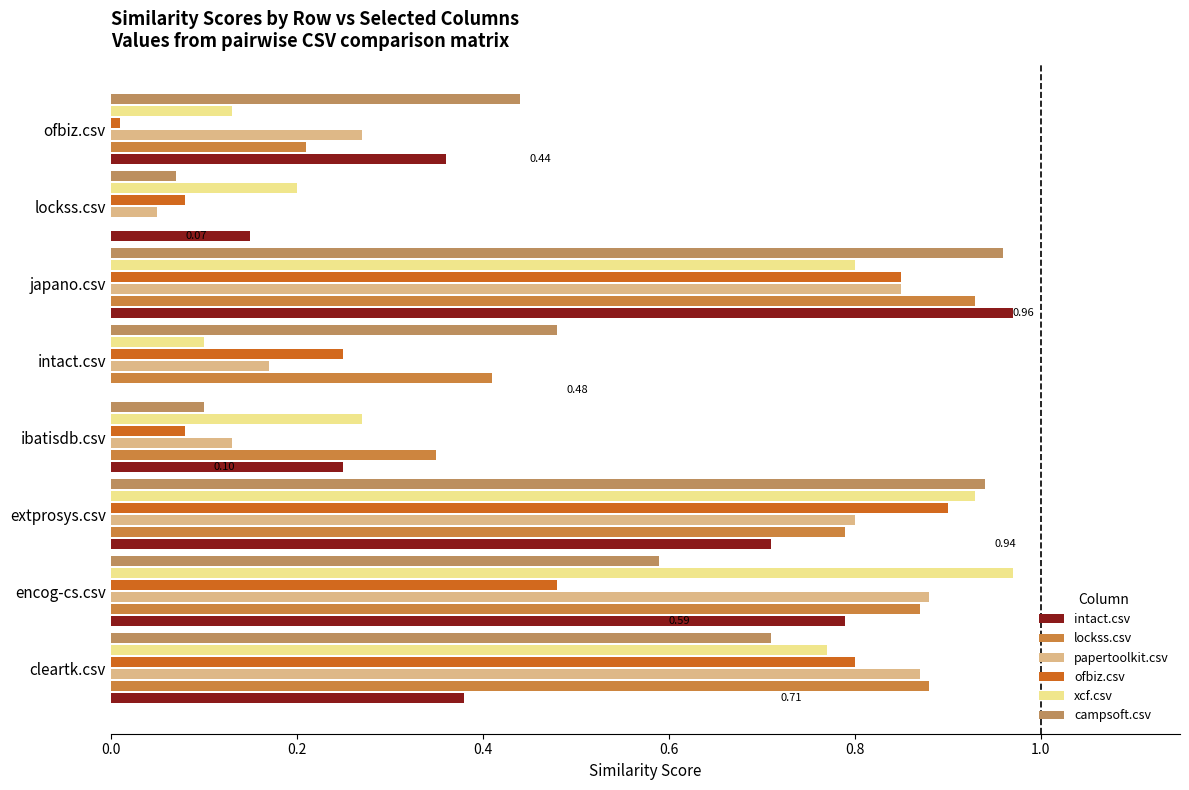

How many data points does each series have?

8